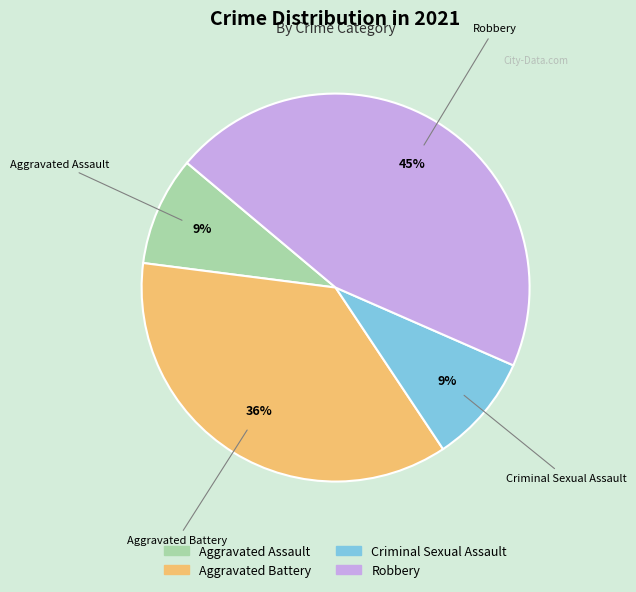

Which slice is the largest?

Robbery